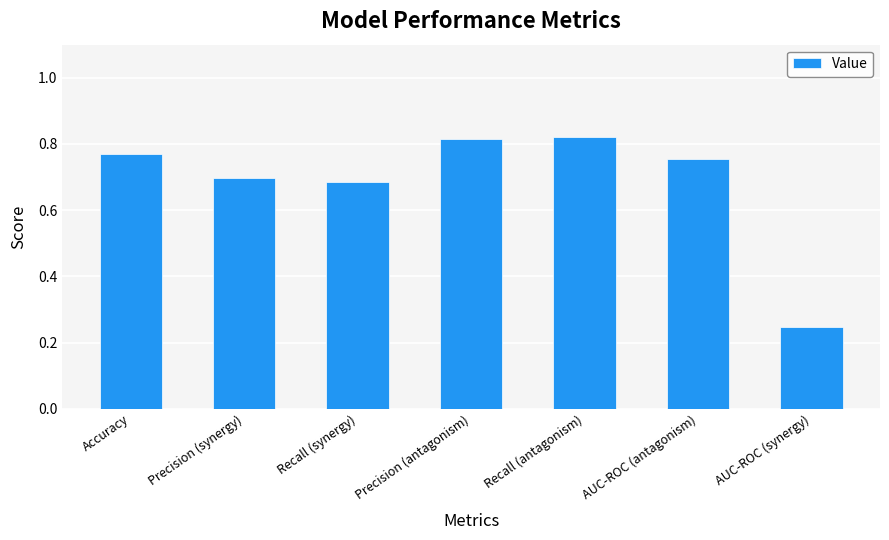

Is it true that the value at Precision (synergy) is 0.4?

False